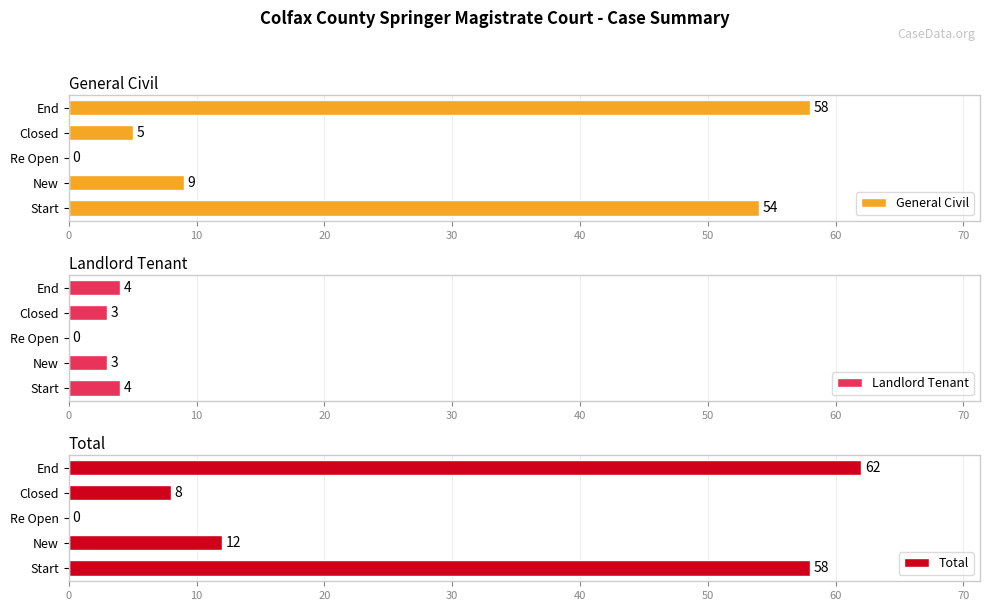

What is the sum of the General Civil values at Closed and New?

14